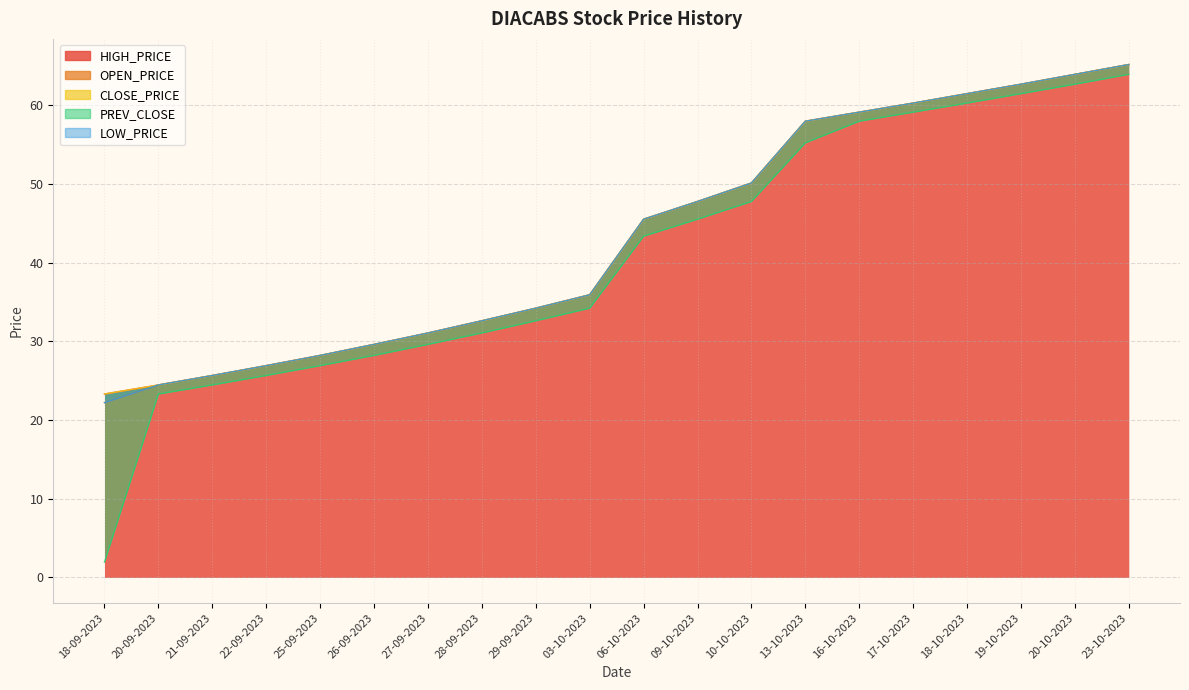

Which series has the largest total across all categories?

HIGH_PRICE